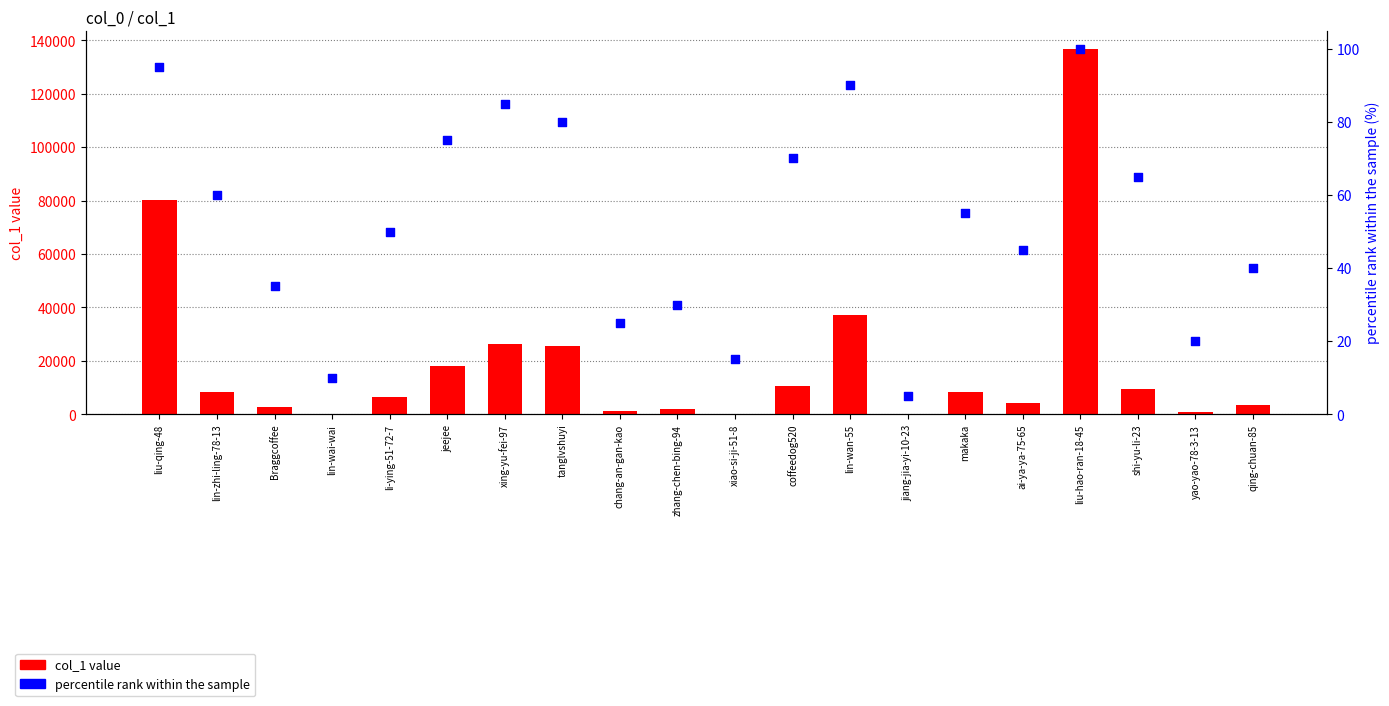

Is the value of col_1 value at yao-yao-78-3-13 greater than the value of percentile rank within the sample at shi-yu-li-23?

Yes